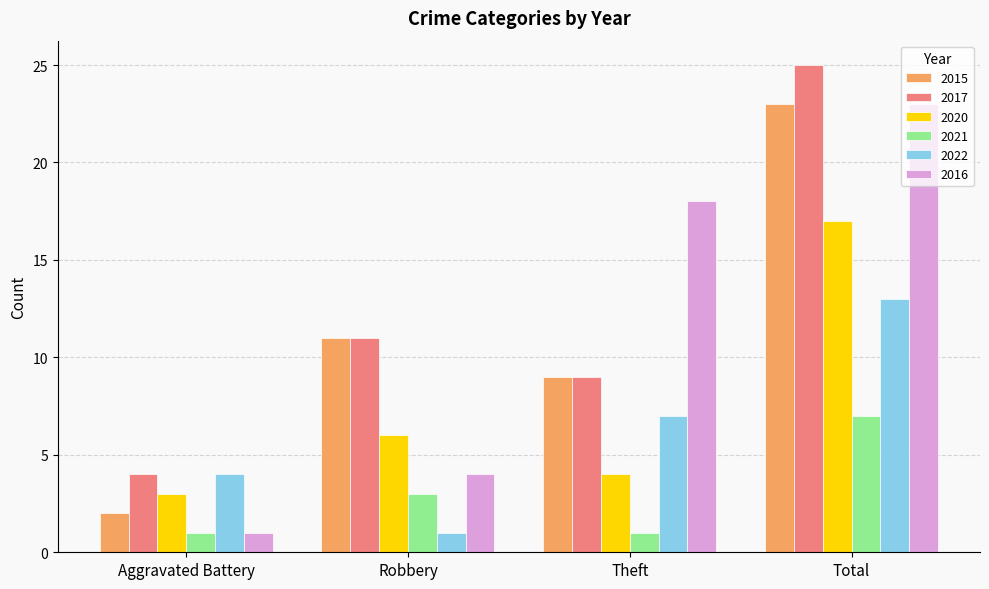

What is the spread (max minus min) of values at Aggravated Battery?

3